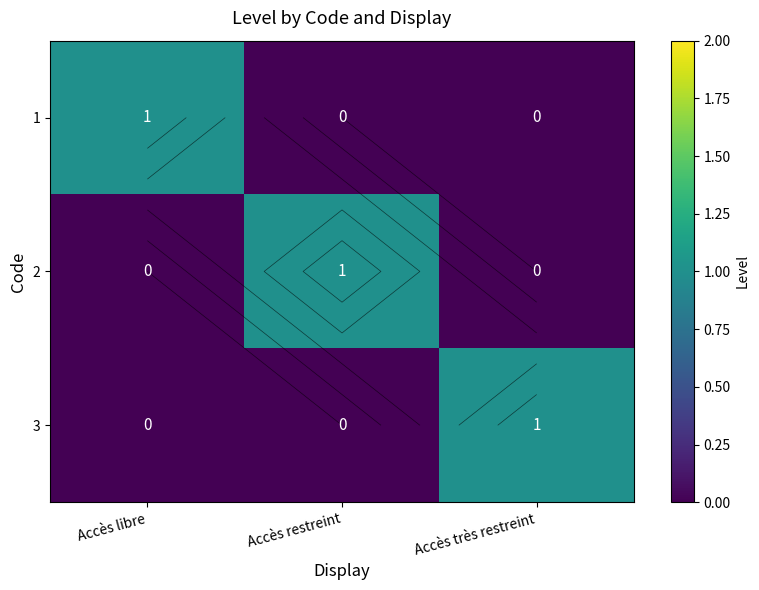

How many positive values does the 3 series have?

1